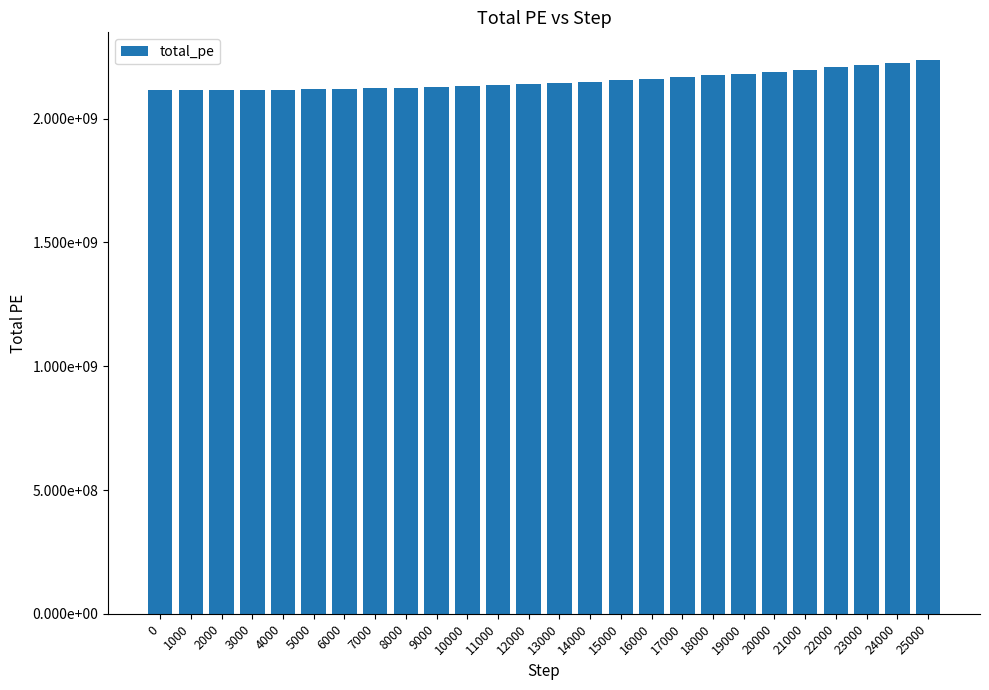

Are the bars grouped side by side (vs. stacked)?

No